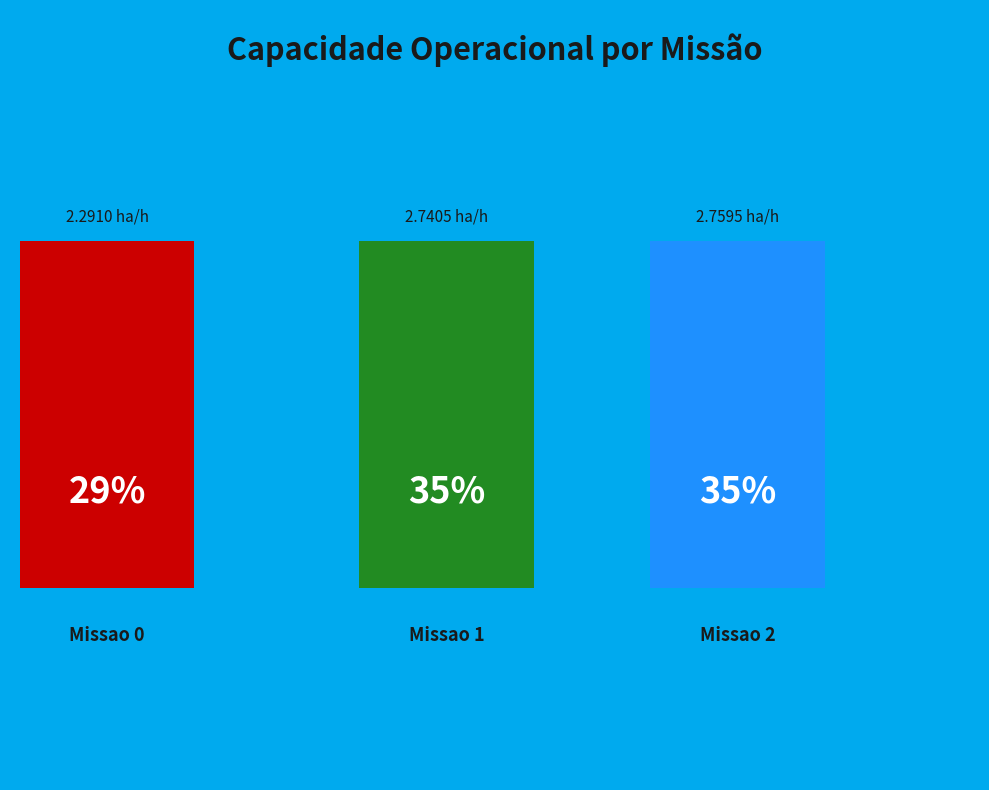

Which has a higher value, Missao 1 or Missao 2?

Missao 2